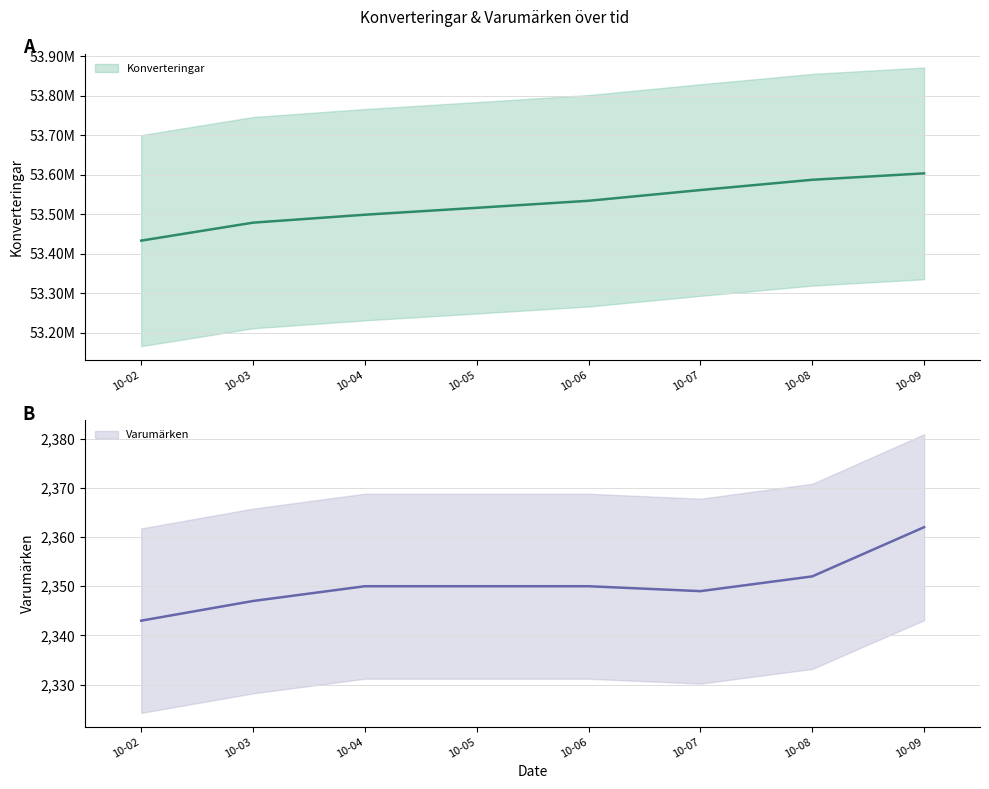

Is this an area chart (filled region under the line)?

No